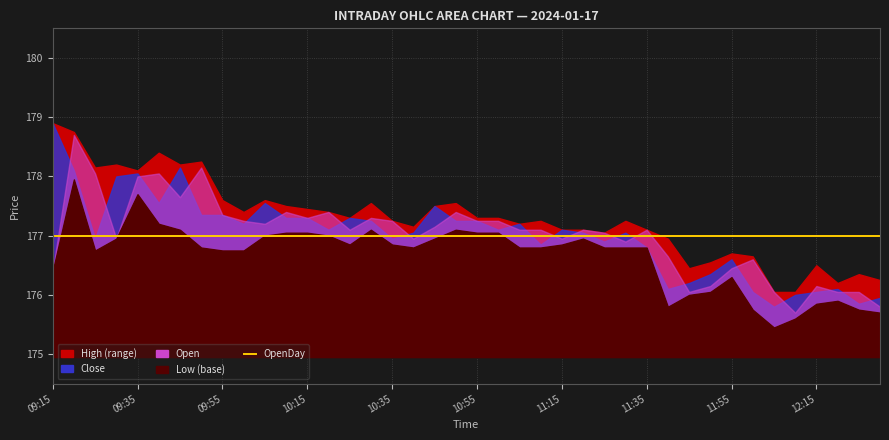

What are all the series names shown in the legend?

High, Open, Close, Low, OpenDay